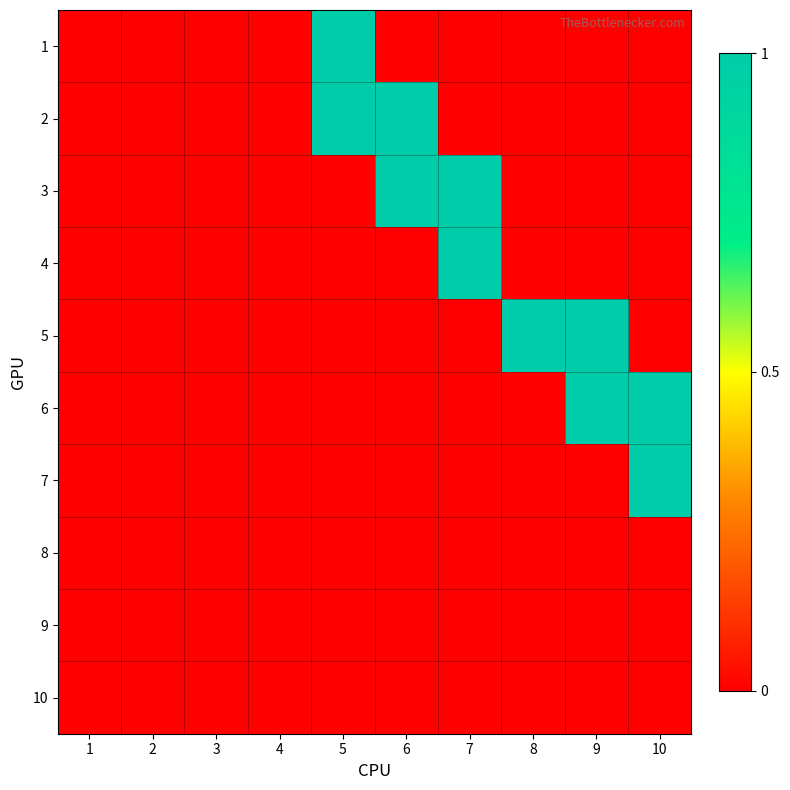

Reading right to left, extract all data points from this chart.

1: 10=0	9=0	8=0	7=0	6=0	5=1	4=0	3=0	2=0	1=0
2: 10=0	9=0	8=0	7=0	6=1	5=1	4=0	3=0	2=0	1=0
3: 10=0	9=0	8=0	7=1	6=1	5=0	4=0	3=0	2=0	1=0
4: 10=0	9=0	8=0	7=1	6=0	5=0	4=0	3=0	2=0	1=0
5: 10=0	9=1	8=1	7=0	6=0	5=0	4=0	3=0	2=0	1=0
6: 10=1	9=1	8=0	7=0	6=0	5=0	4=0	3=0	2=0	1=0
7: 10=1	9=0	8=0	7=0	6=0	5=0	4=0	3=0	2=0	1=0
8: 10=0	9=0	8=0	7=0	6=0	5=0	4=0	3=0	2=0	1=0
9: 10=0	9=0	8=0	7=0	6=0	5=0	4=0	3=0	2=0	1=0
10: 10=0	9=0	8=0	7=0	6=0	5=0	4=0	3=0	2=0	1=0